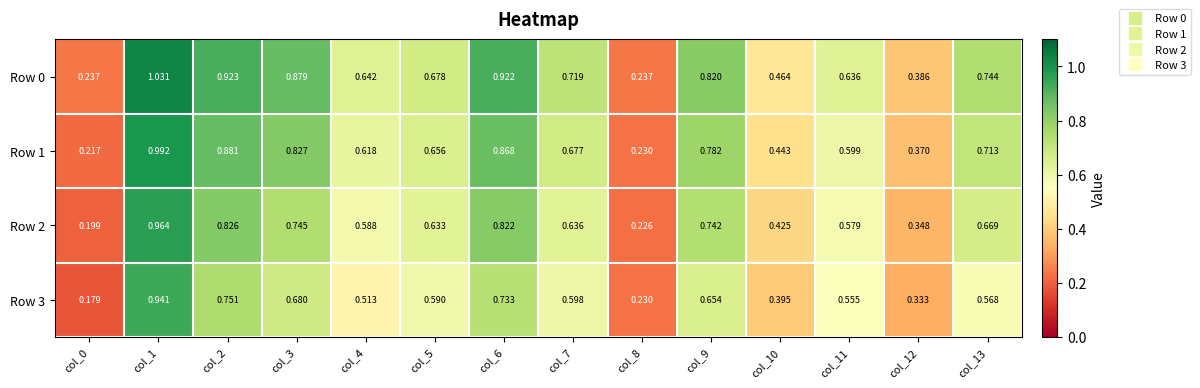

Is the value of Row 3 at col_0 greater than the value of Row 1 at col_12?

No